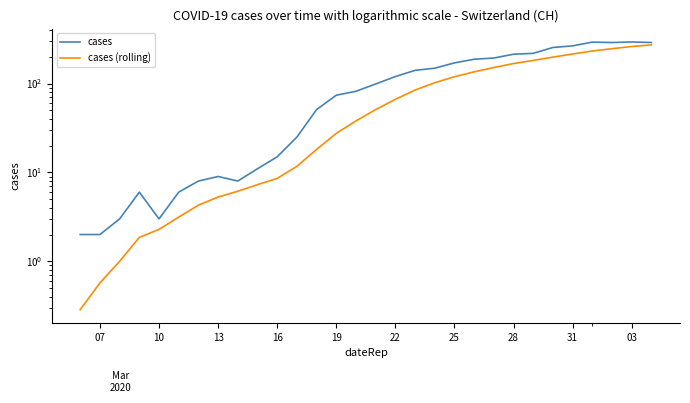

How many lines are shown in the chart?

2